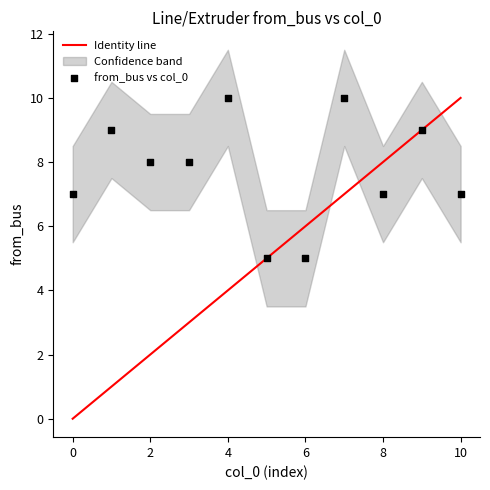

What is the range of Y values (max minus min)?

5